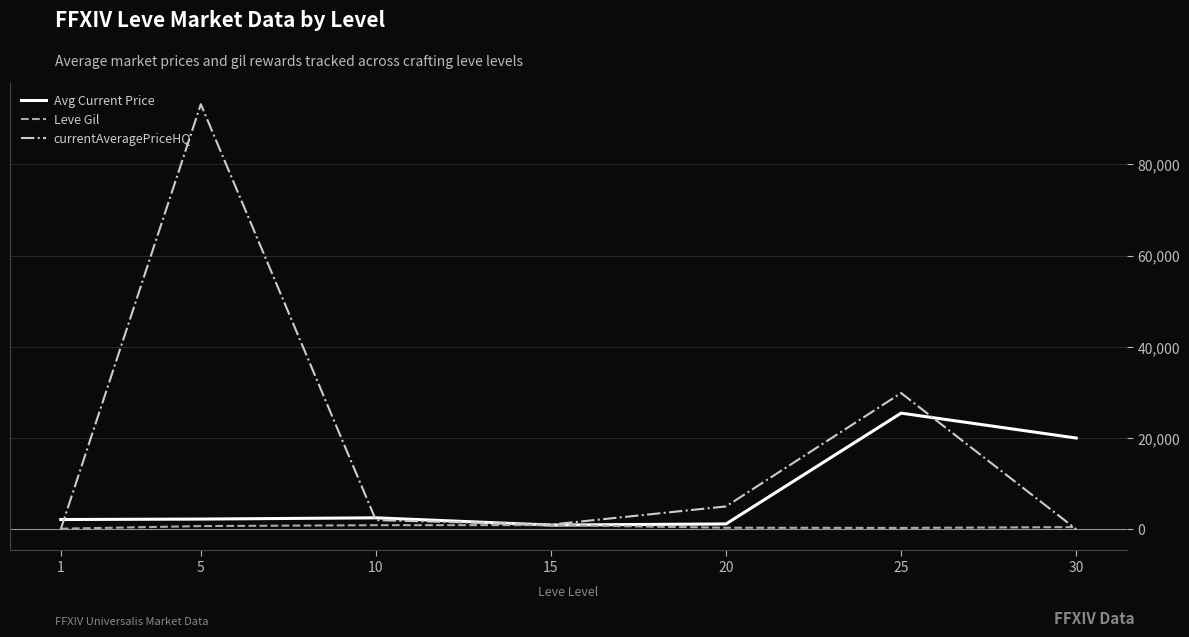

What is the average value of the currentAveragePriceHQ series?

18727.1